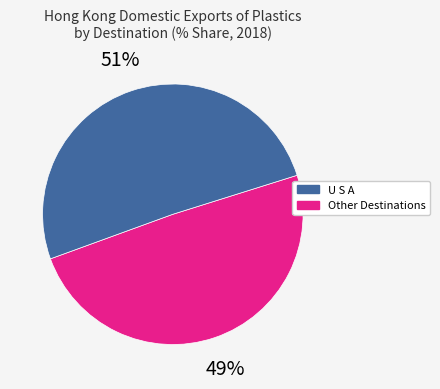

To the nearest percent, what is the average slice percentage?

50%